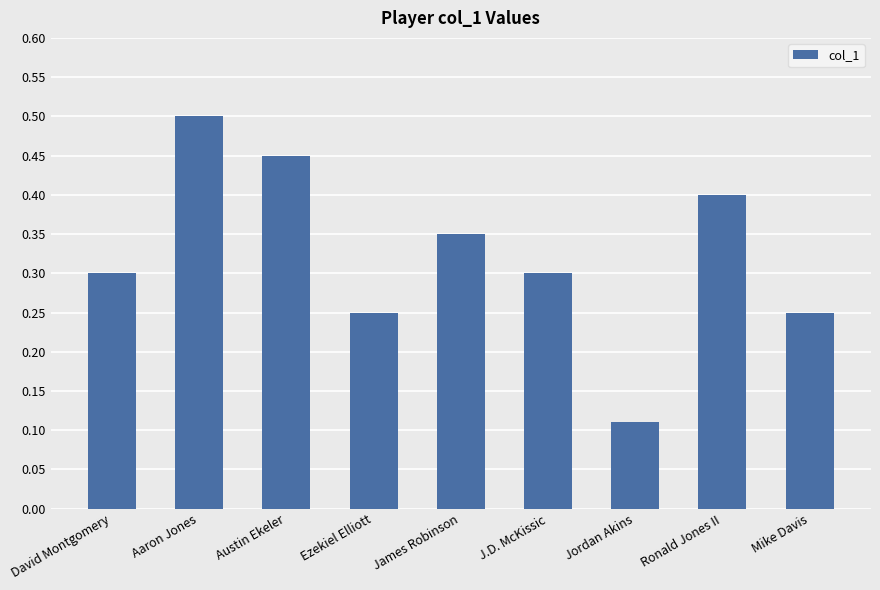

How many distinct data groups are displayed?

1